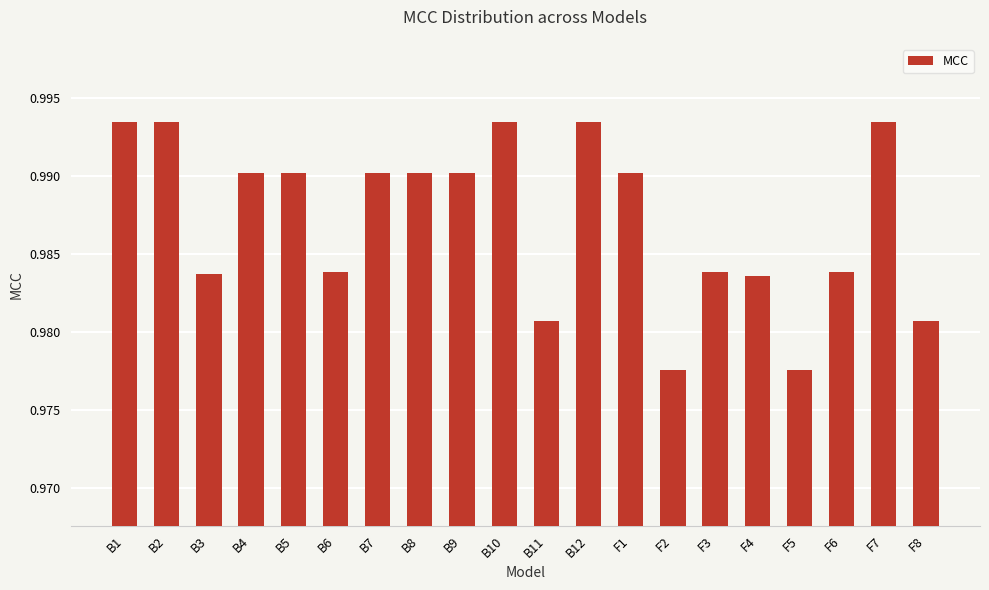

Is it true that the value at F1 is 1.5?

False